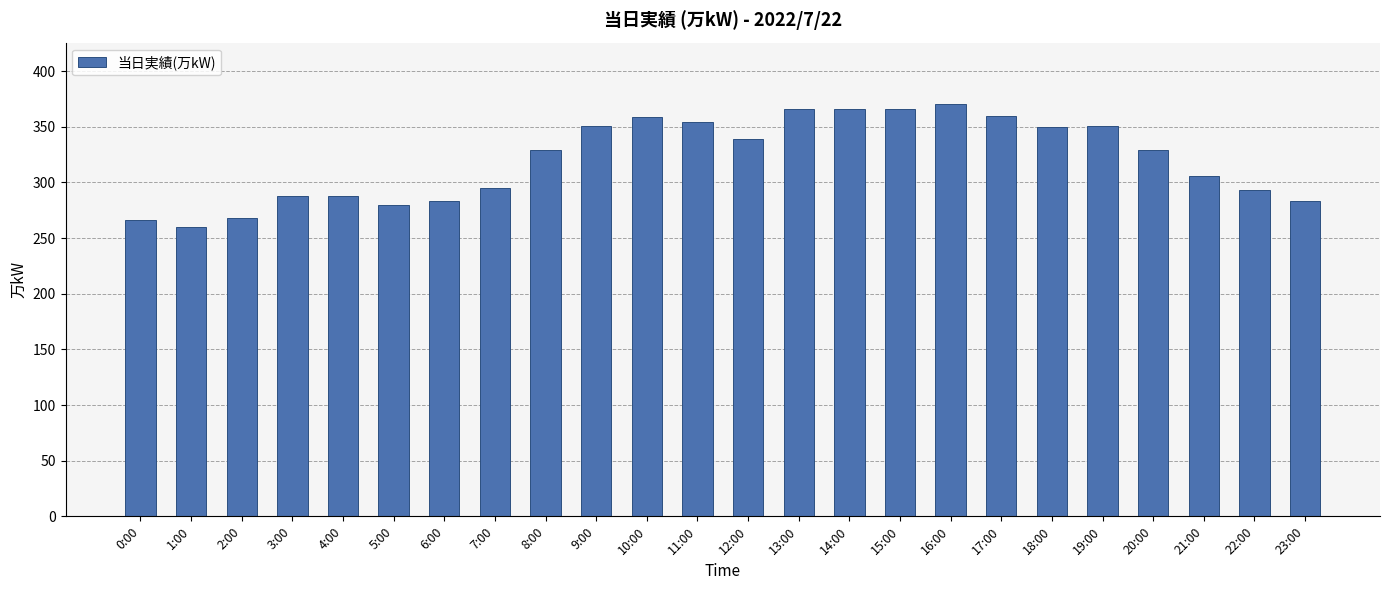

Between 3:00 and 2:00, which is larger?

3:00